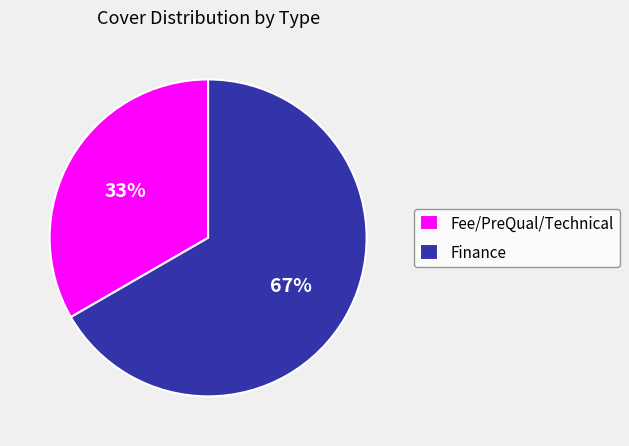

What is the ratio of the value at Finance to the value at Fee/PreQual/Technical?

2.0